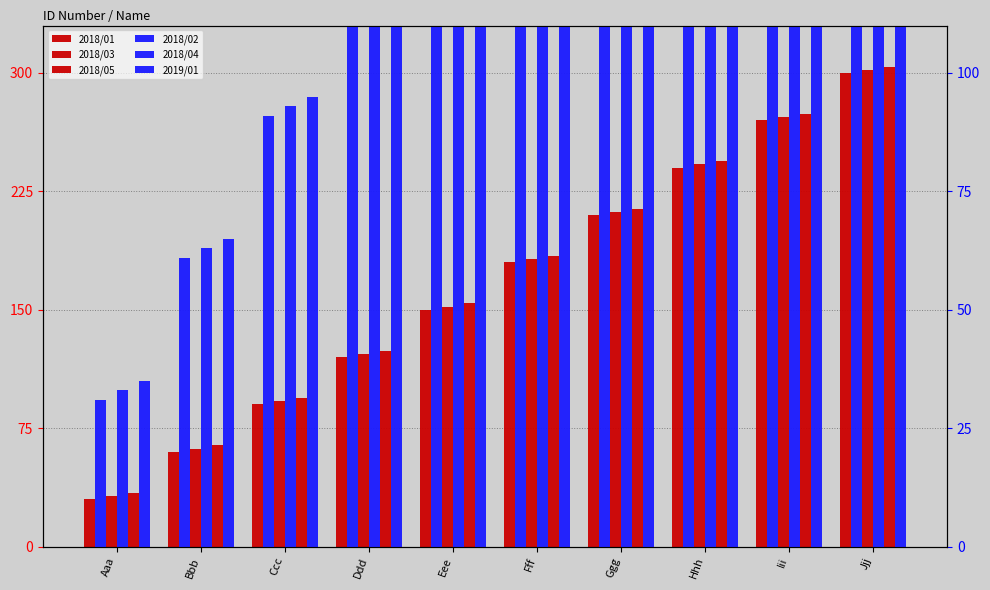

What is the difference between the maximum and minimum values in the 2019/01 series?

270